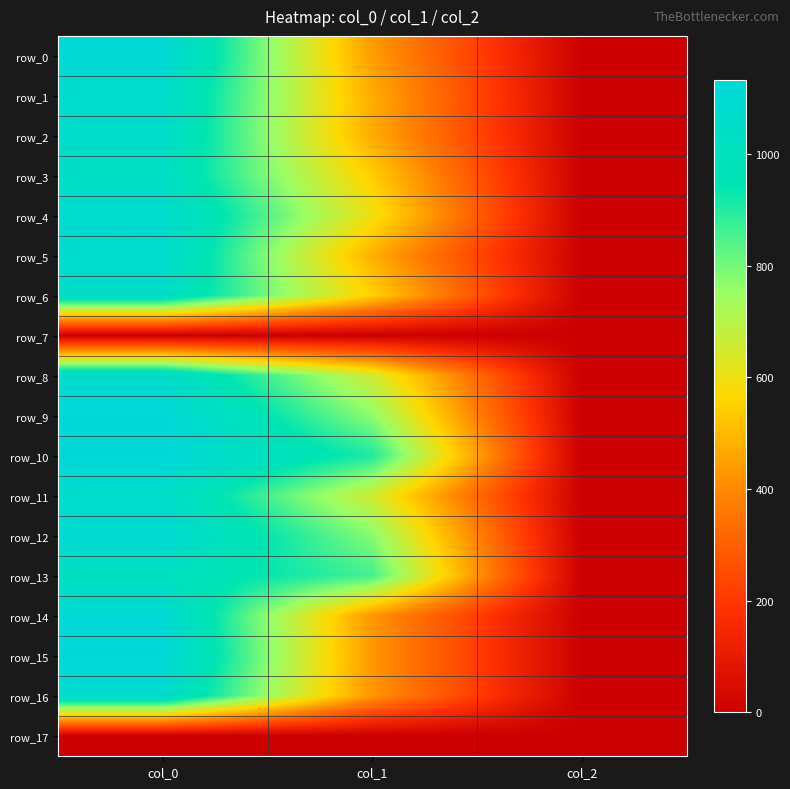

What is the total value across all series at col_1?

9487.1